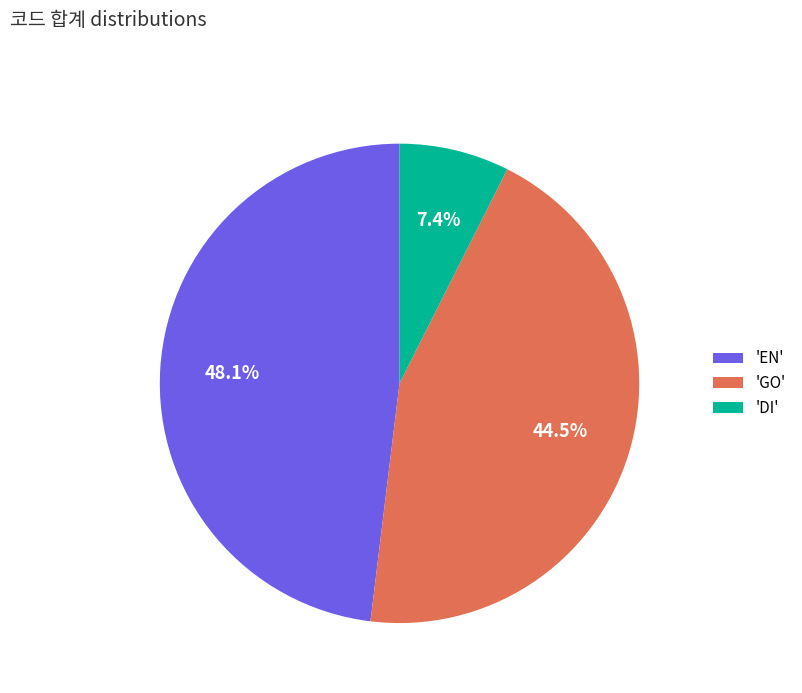

Which slice is the largest?

'EN'